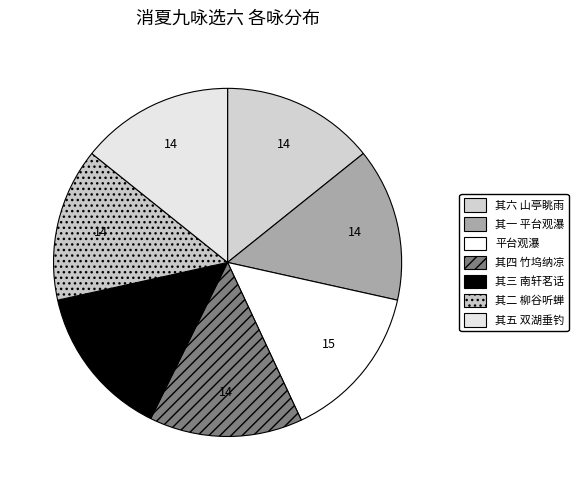

Count the number of slices in the pie.

7